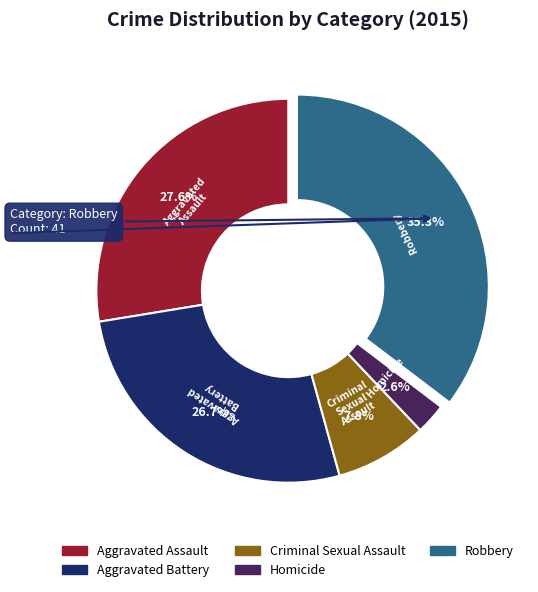

Which slice is the smallest?

Homicide